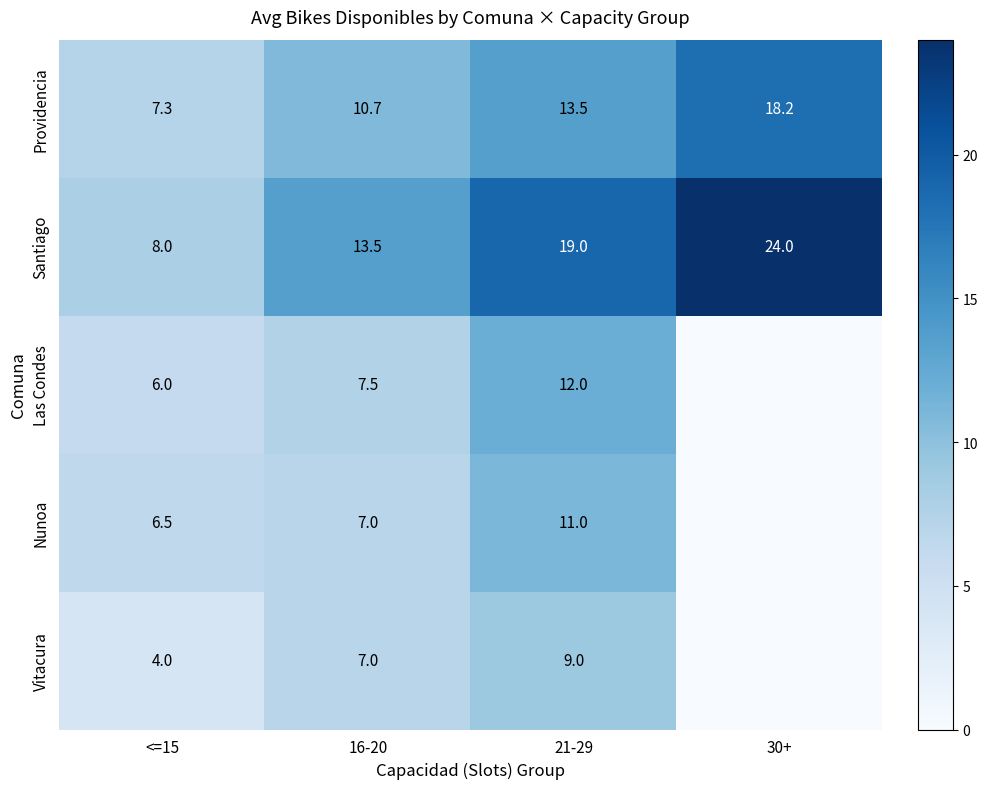

What is the total value across all series at 16-20?

45.7